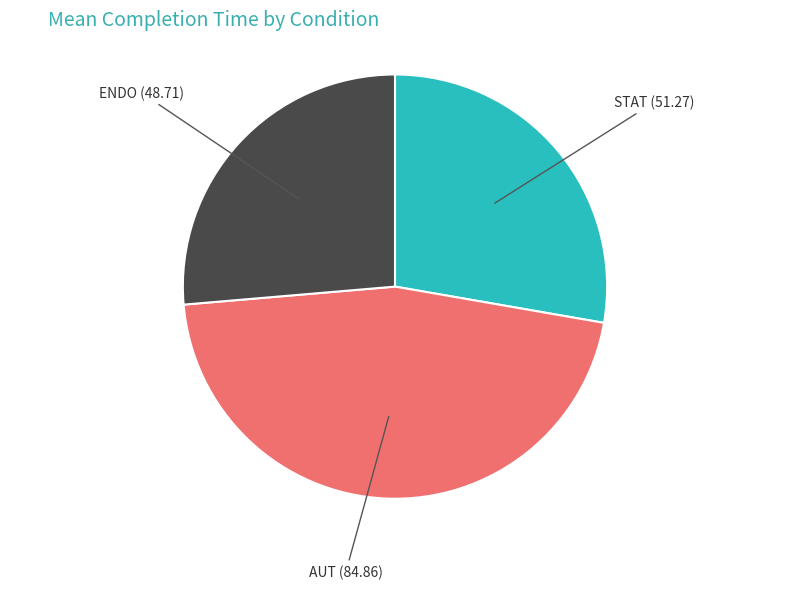

Does STAT represent more than half of the total?

No